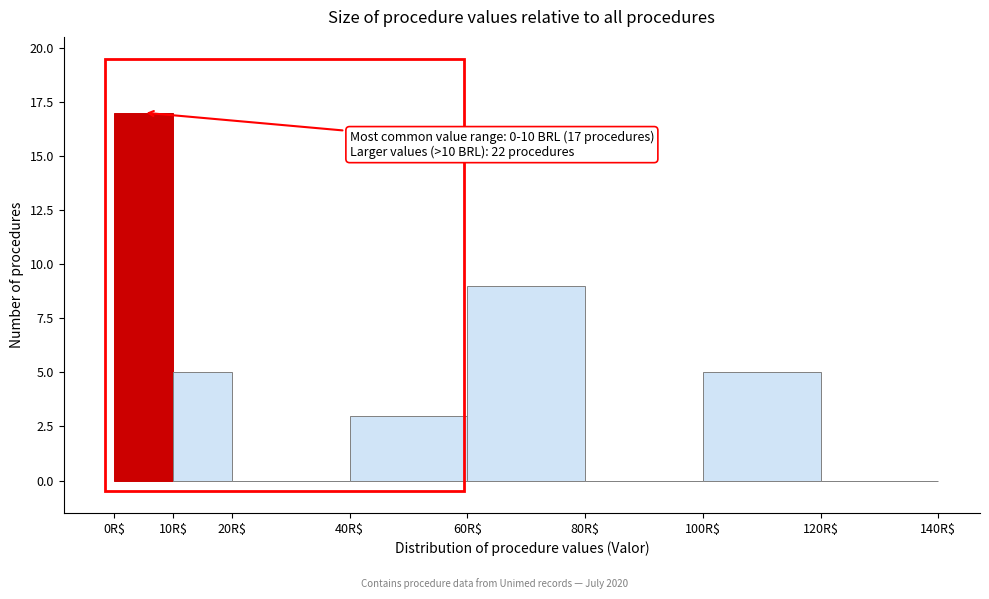

Which range on the x-axis has the tallest bar?

0 to 10